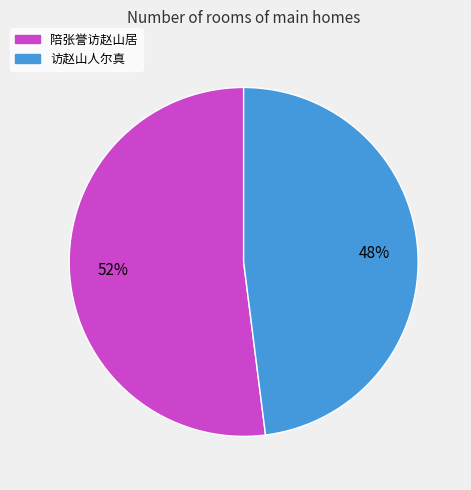

To the nearest percent, what percentage of the pie is 陪张誉访赵山居?

52%